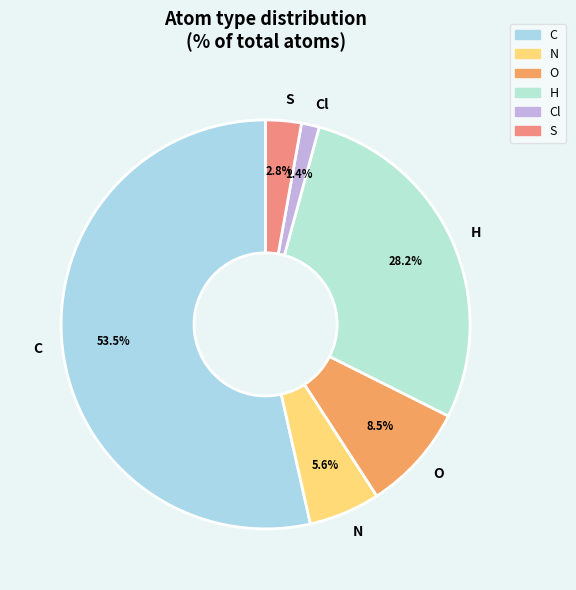

To the nearest percent, what portion does H represent?

28%